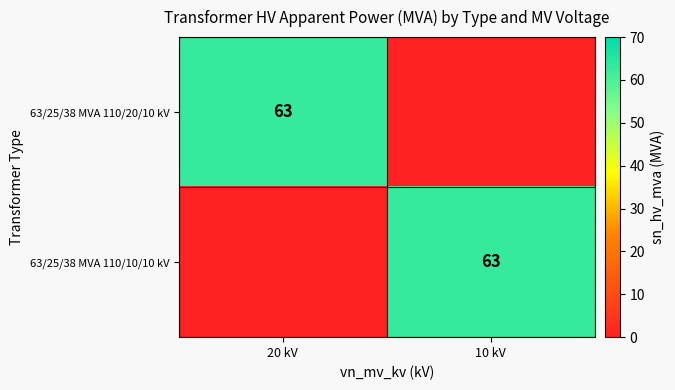

True or false: 63/25/38 MVA 110/10/10 kV has a value of 15 at 10 kV.

False